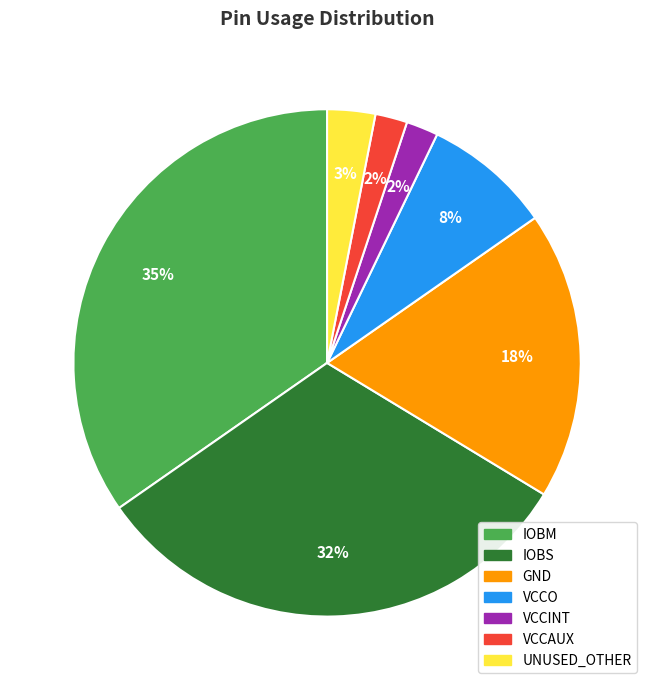

Is there any slice that represents more than half of the pie?

No